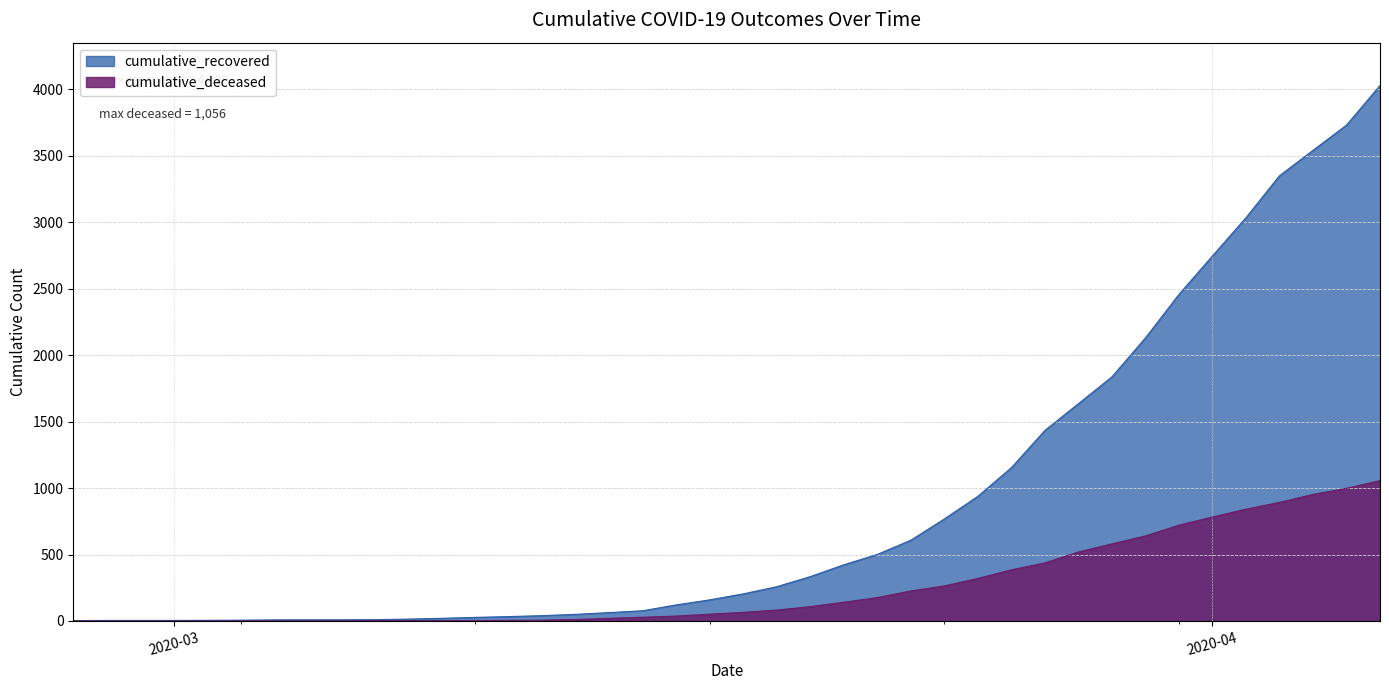

How many values in the cumulative_deceased series are below 65?

20